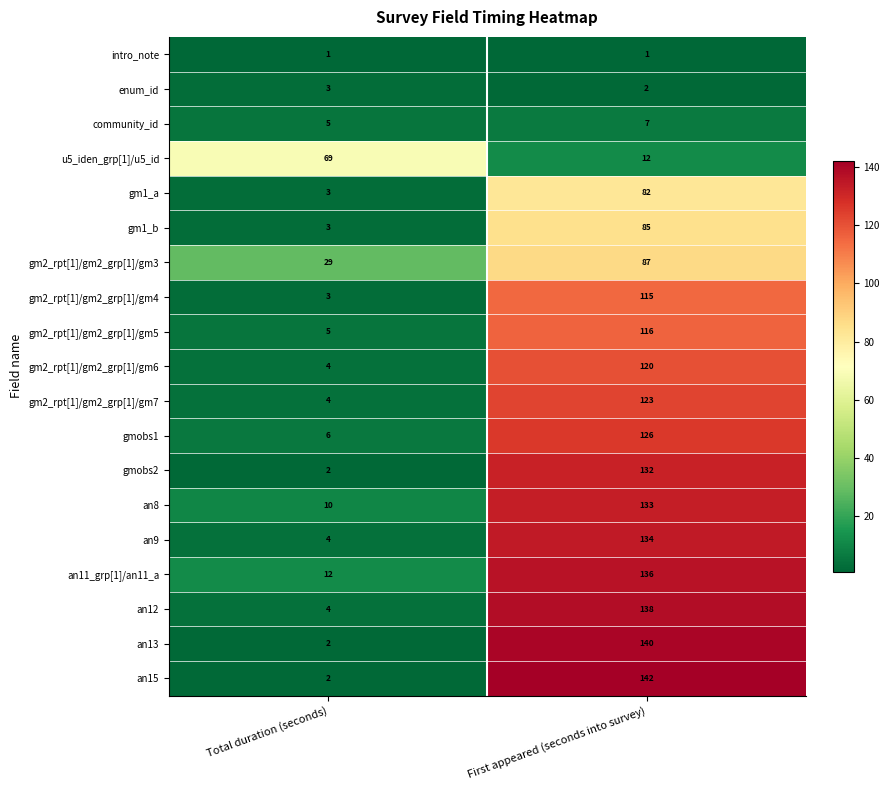

Rank the series by their maximum value, from lowest to highest.

intro_note, enum_id, community_id, u5_iden_grp[1]/u5_id, gm1_a, gm1_b, gm2_rpt[1]/gm2_grp[1]/gm3, gm2_rpt[1]/gm2_grp[1]/gm4, gm2_rpt[1]/gm2_grp[1]/gm5, gm2_rpt[1]/gm2_grp[1]/gm6, gm2_rpt[1]/gm2_grp[1]/gm7, gmobs1, gmobs2, an8, an9, an11_grp[1]/an11_a, an12, an13, an15